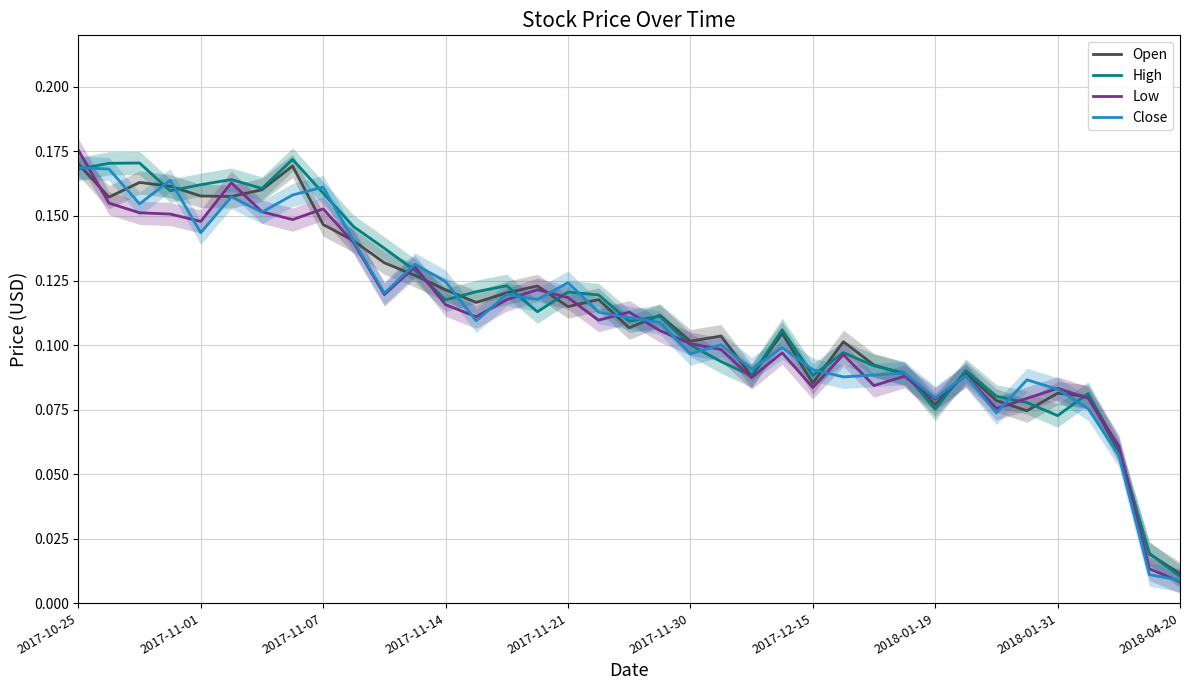

Between 2017-11-01 and 30, which is larger?

2017-11-01